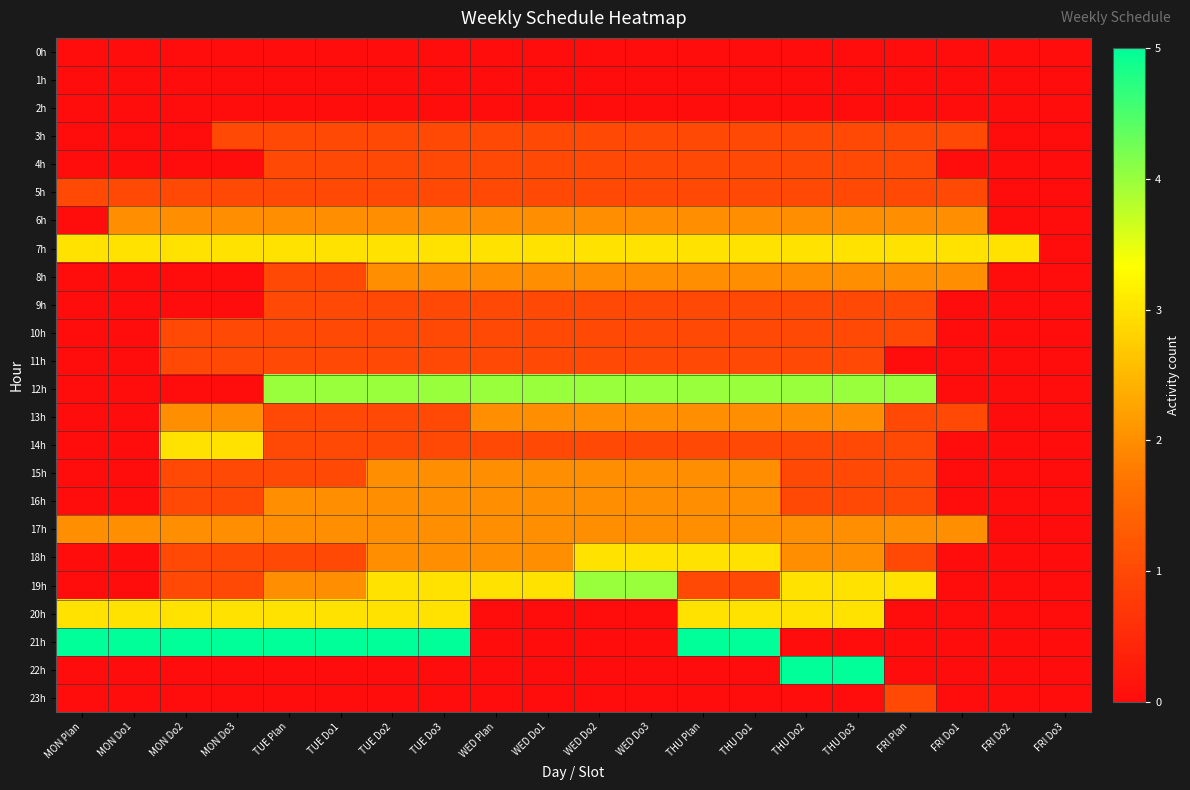

At how many categories does at least one series exceed 1?

19